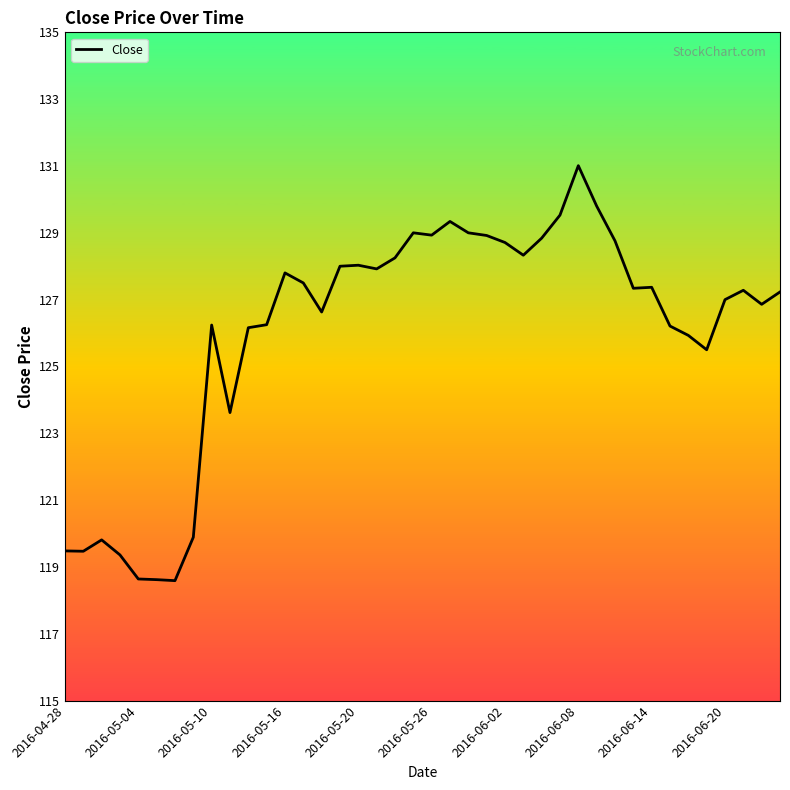

What is the smallest value displayed?

118.6